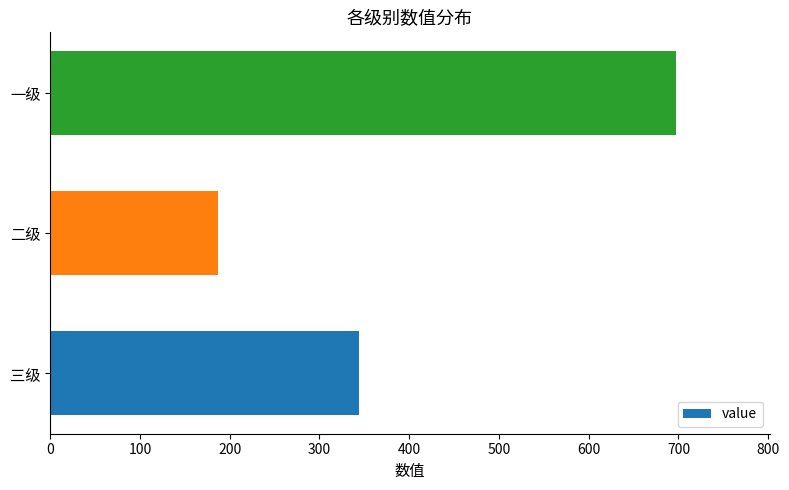

How many values are between 187 and 697?

3